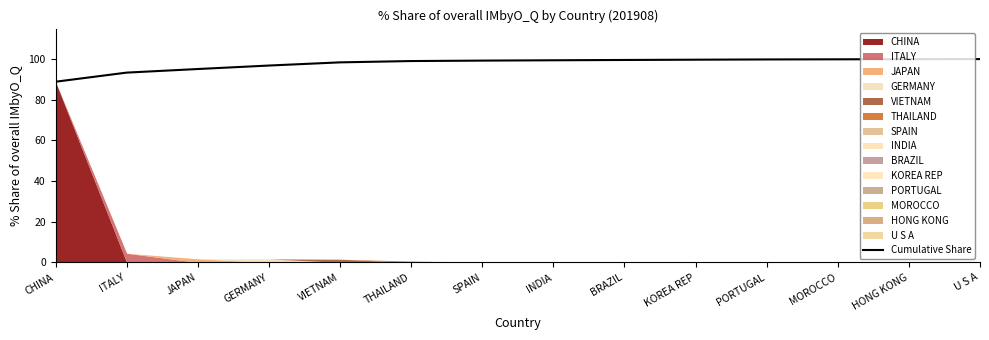

True or false: the data has more than 2 interior local peaks.

False